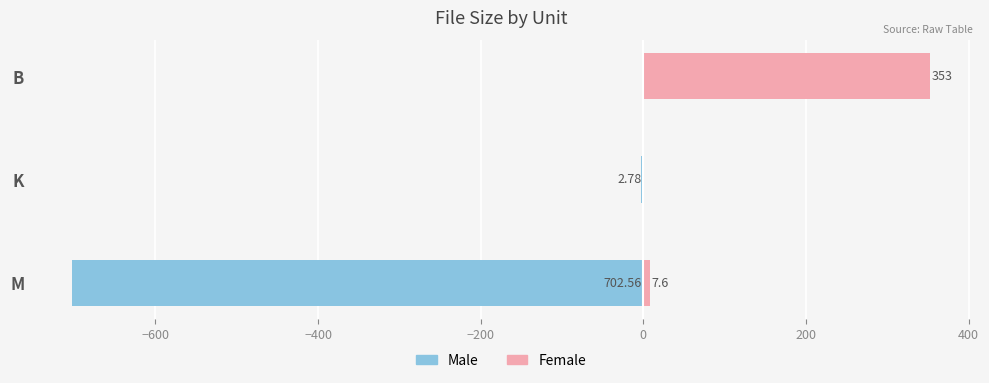

The Male series shows 0.0 at B. True or false?

True